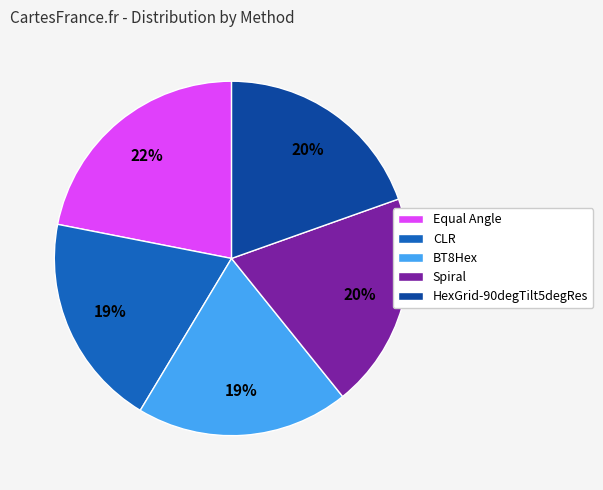

How many slices are in this pie chart?

5